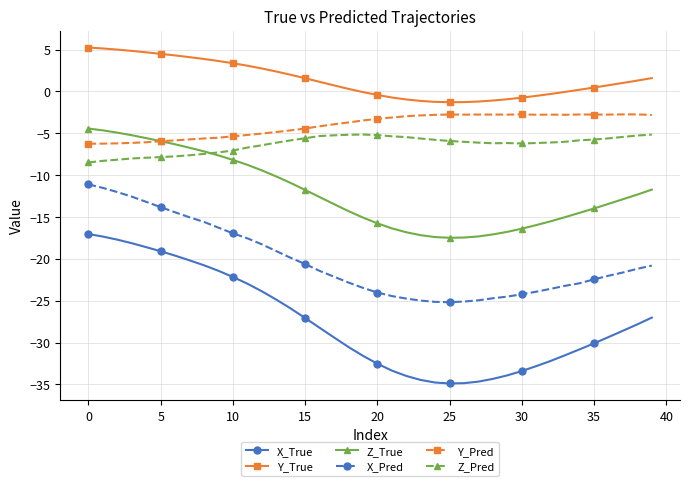

How many data points does each series have?

40